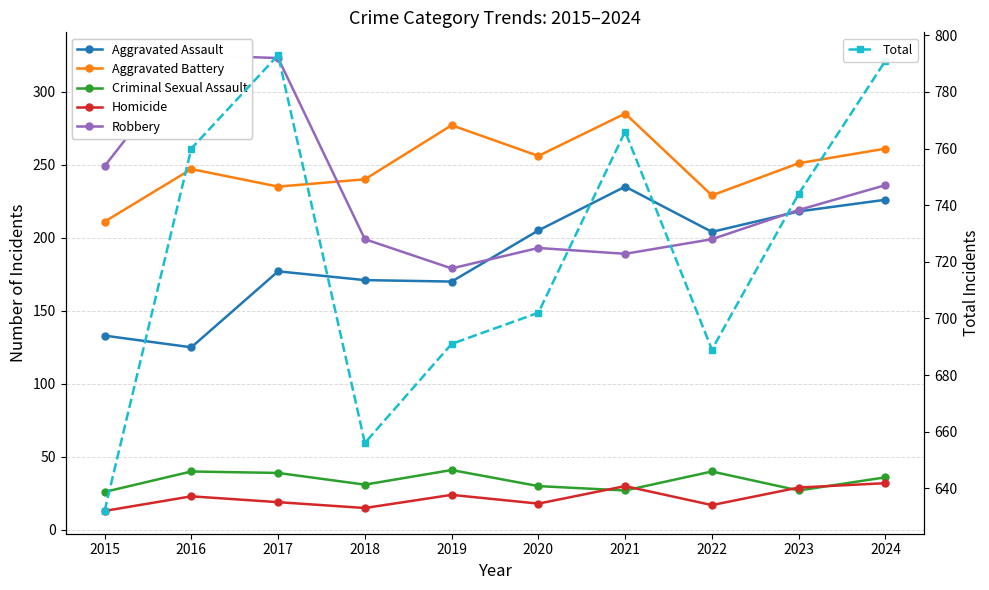

Where is the first local minimum for Aggravated Assault?

2016